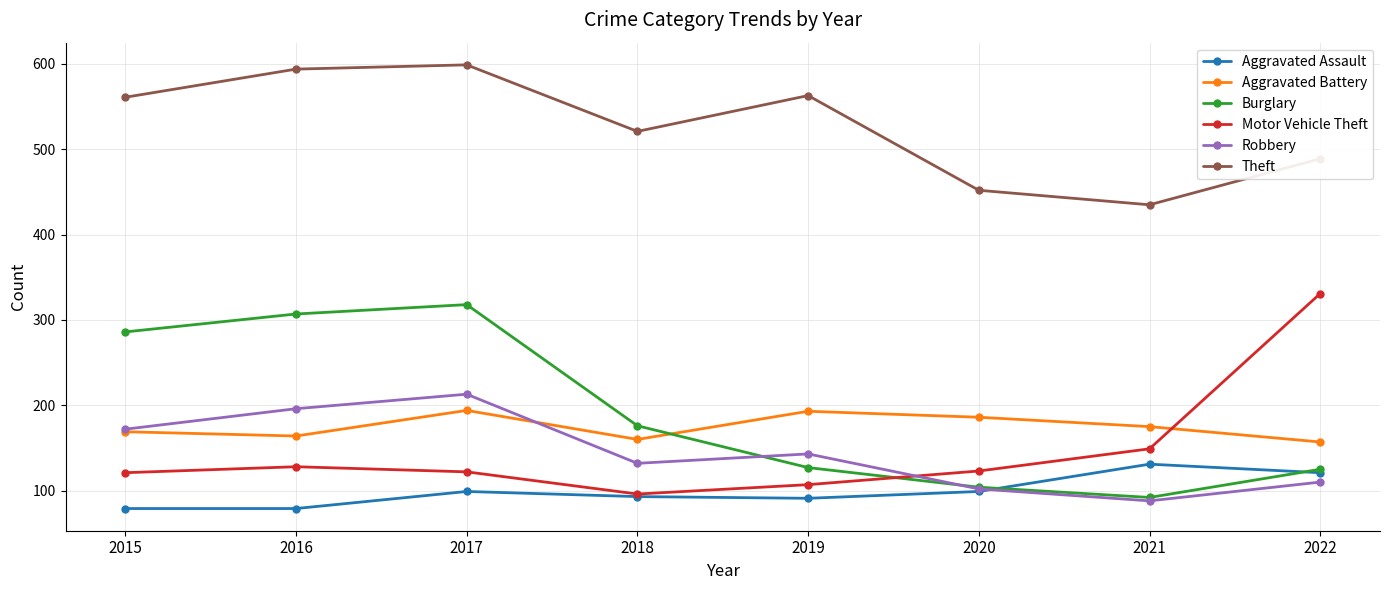

True or false: Aggravated Assault has a value of 51 at 2015.

False